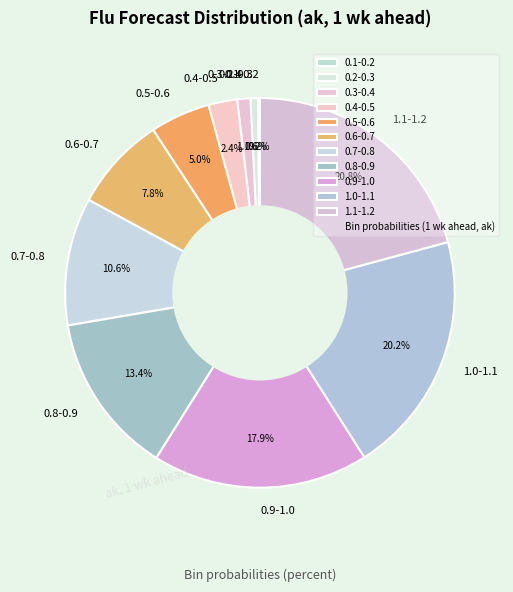

Is 0.3-0.4 the majority of the pie?

No